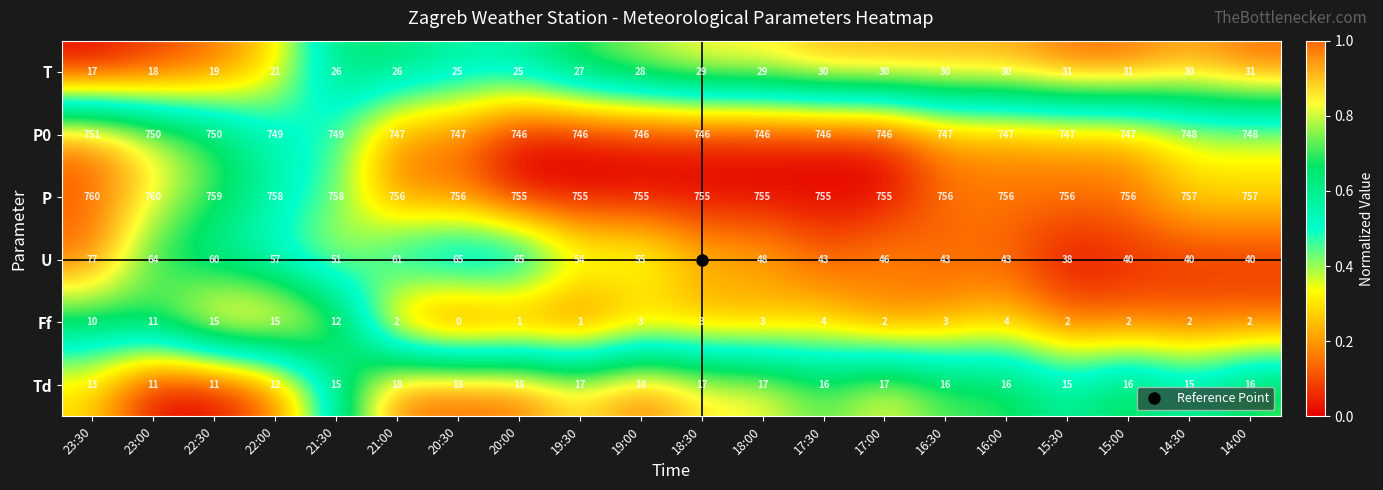

What is the spread (max minus min) of values at 18:00?

752